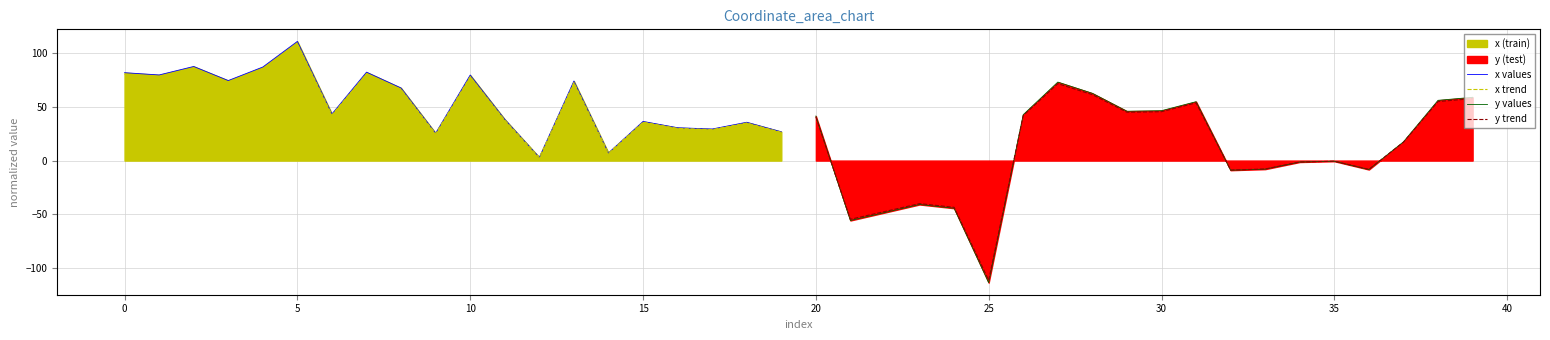

How many lines are shown in the chart?

4